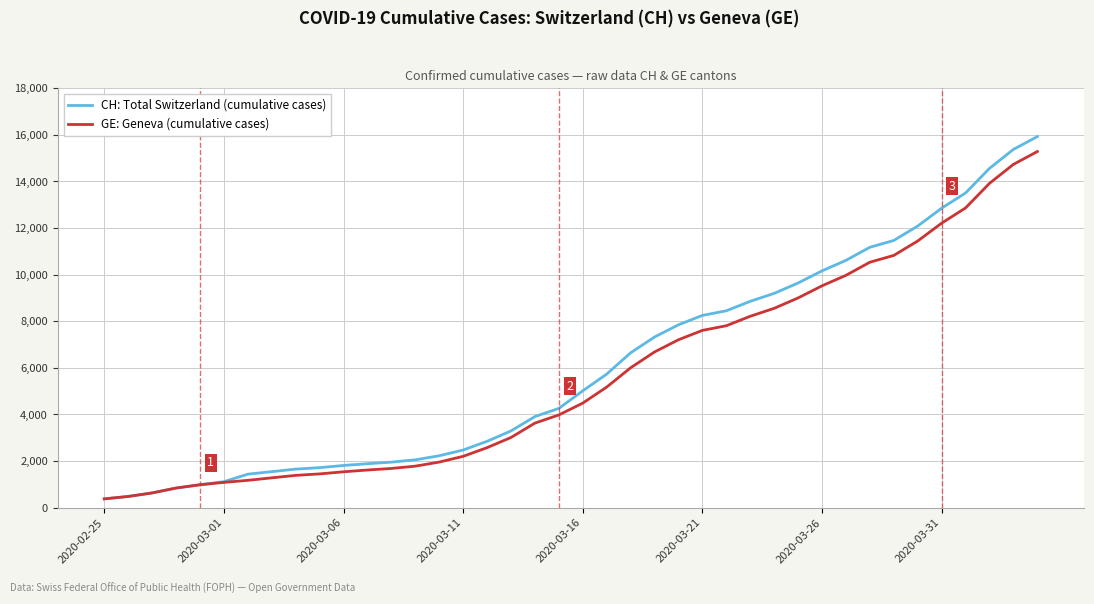

Which series has the widest spread of values?

CH: Total Switzerland (cumulative cases)